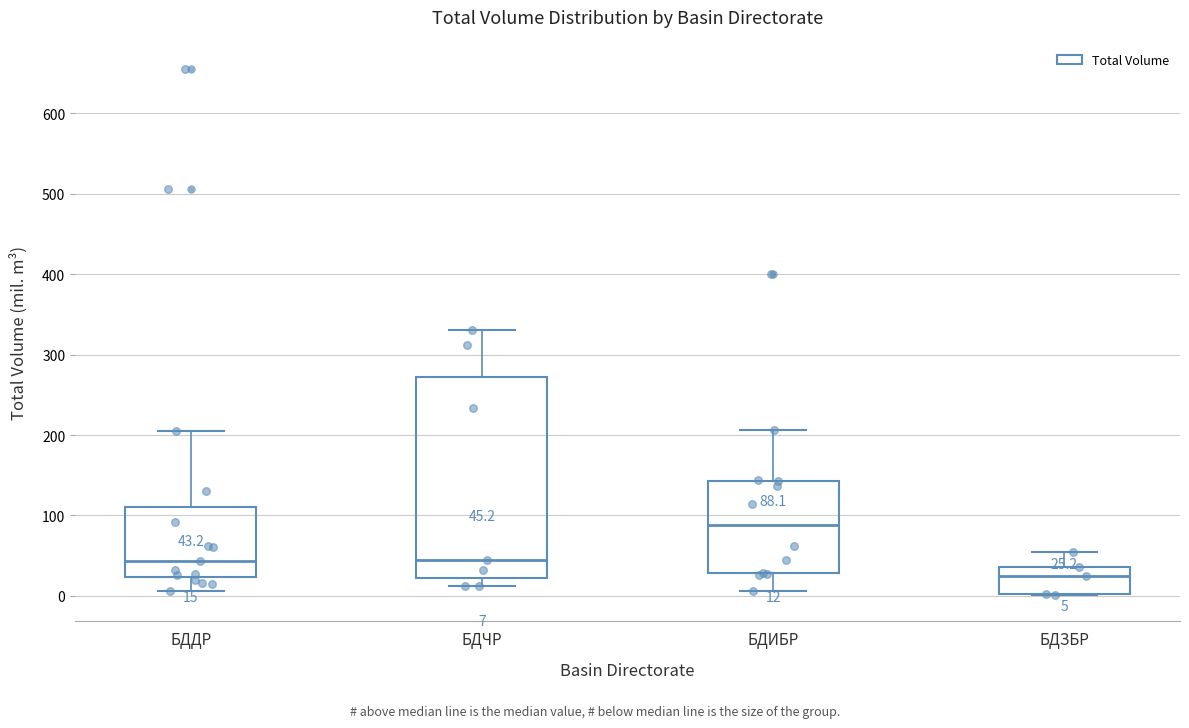

Comparing the boxes themselves (not the whiskers), which one is the tallest?

БДЧР